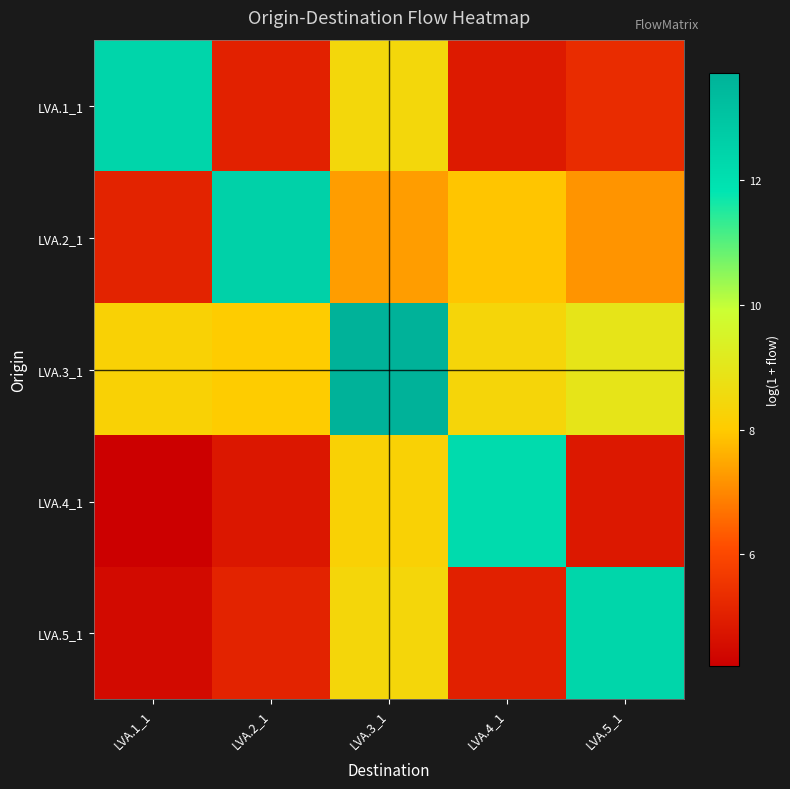

Which series has the largest range (max minus min)?

LVA.4_1